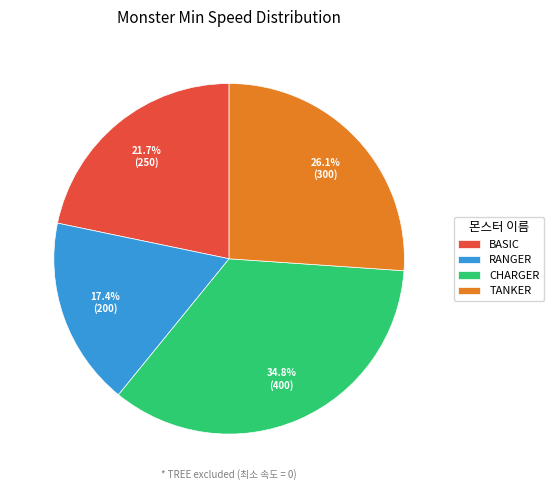

Rank the categories by value from lowest to highest.

RANGER, BASIC, TANKER, CHARGER